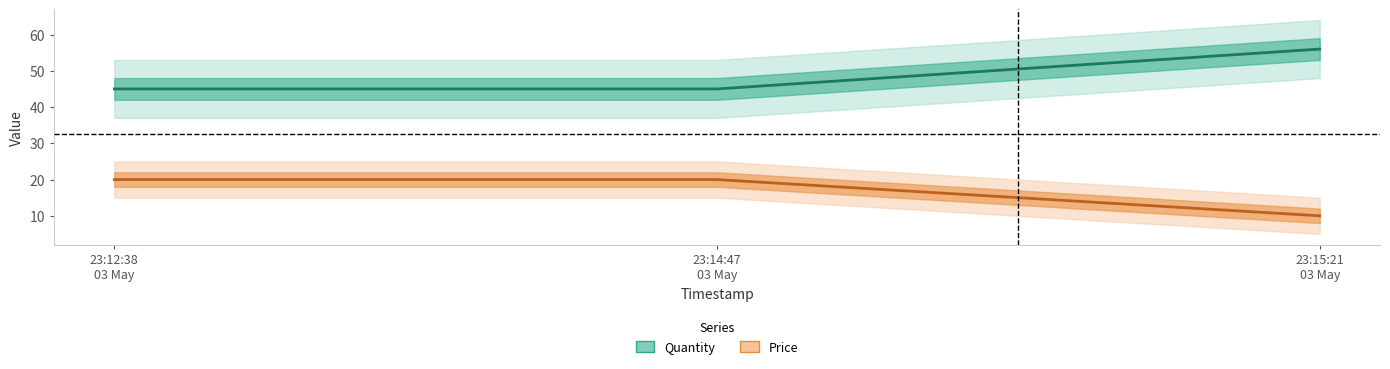

At which label is Quantity closest to 50?

23:12:38
03 May